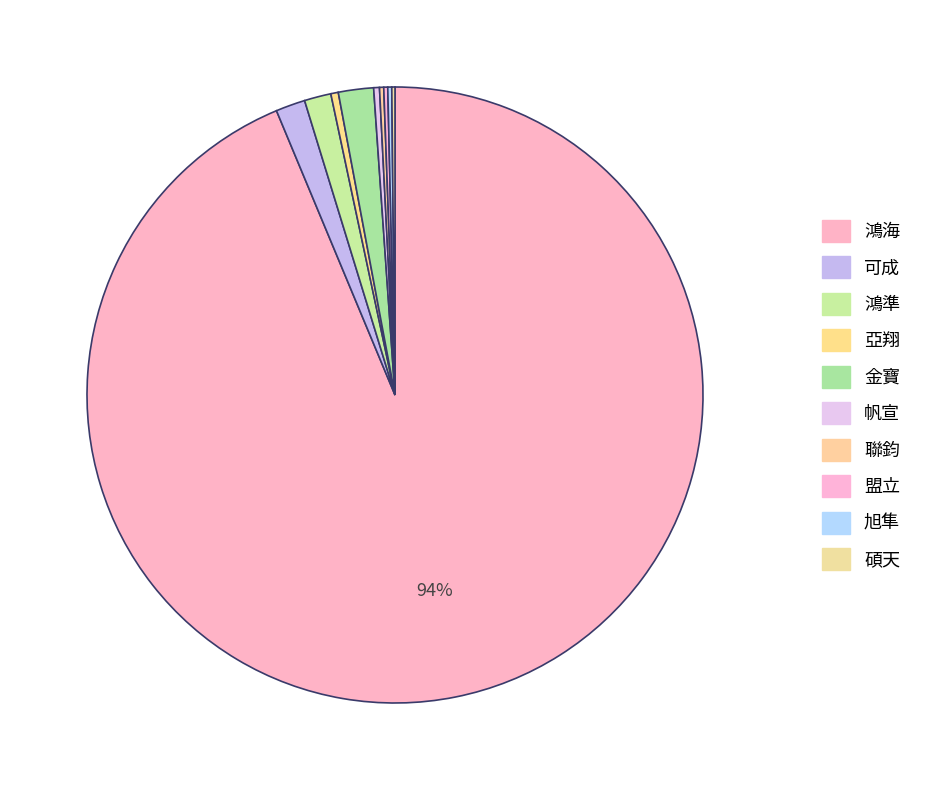

Rank the categories by value from lowest to highest.

碩天, 旭隼, 盟立, 聯鈞, 帆宣, 亞翔, 鴻準, 可成, 金寶, 鴻海